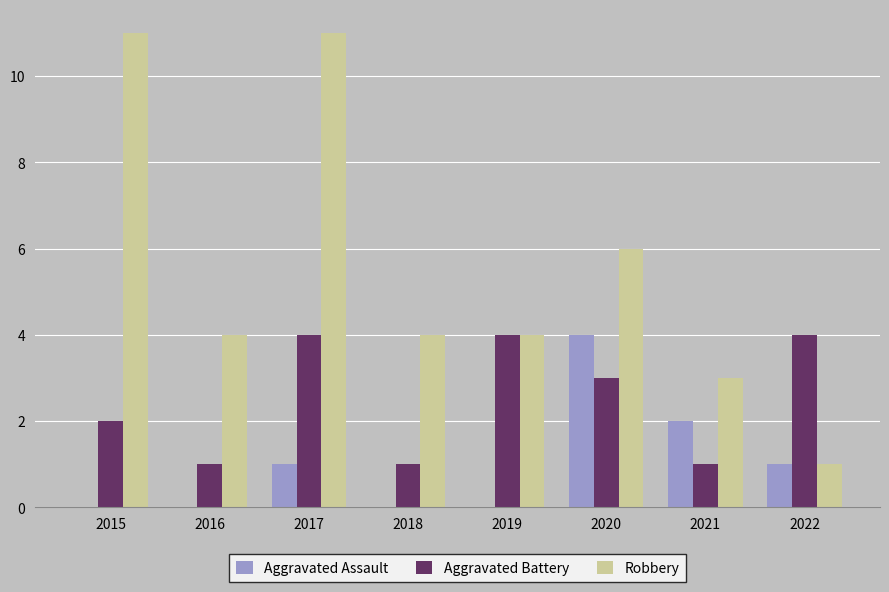

What are all the series names shown in the legend?

Aggravated Assault, Aggravated Battery, Robbery